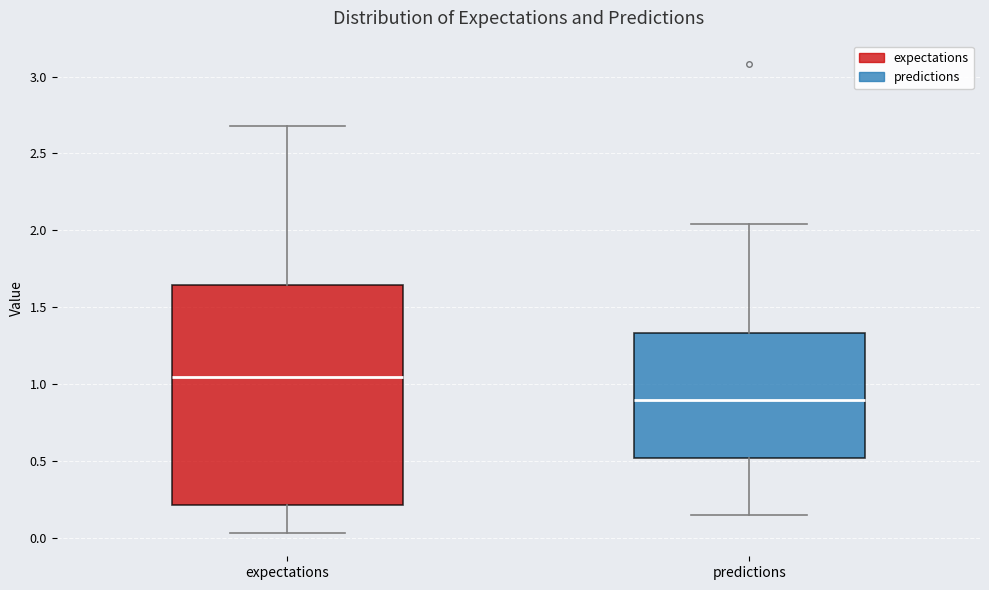

Where does the lower whisker of the box for predictions end on the y-axis? The values are not printed on the chart, so give them approximately, as read against the axis.

0.15